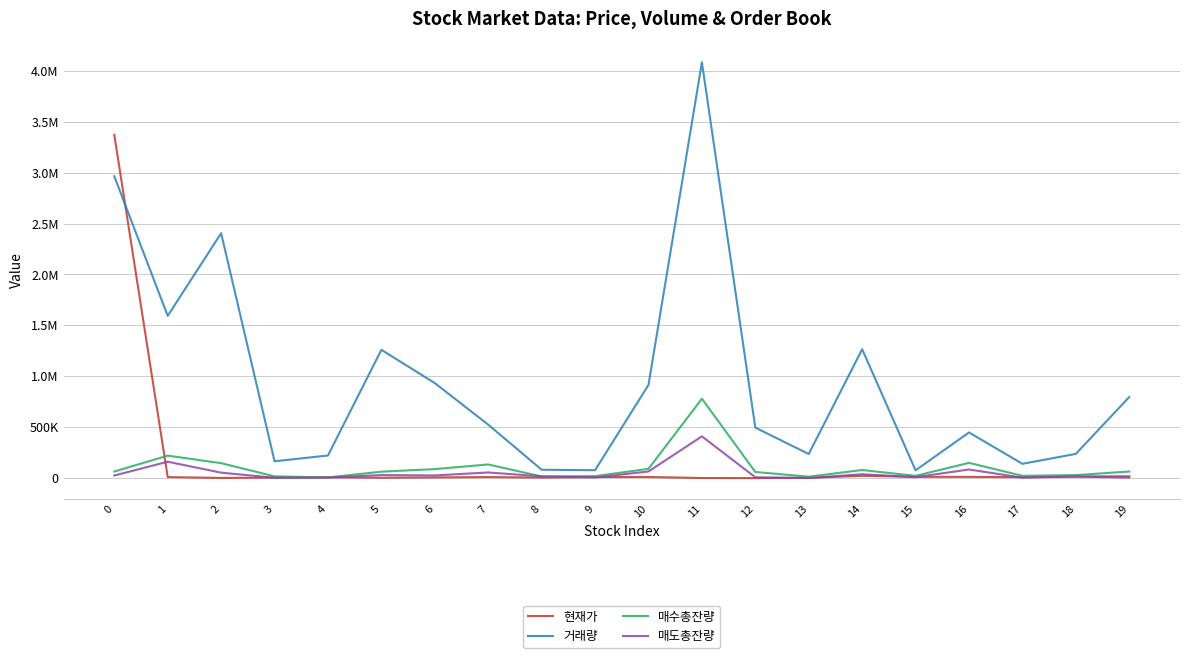

Is this an area chart (filled region under the line)?

No